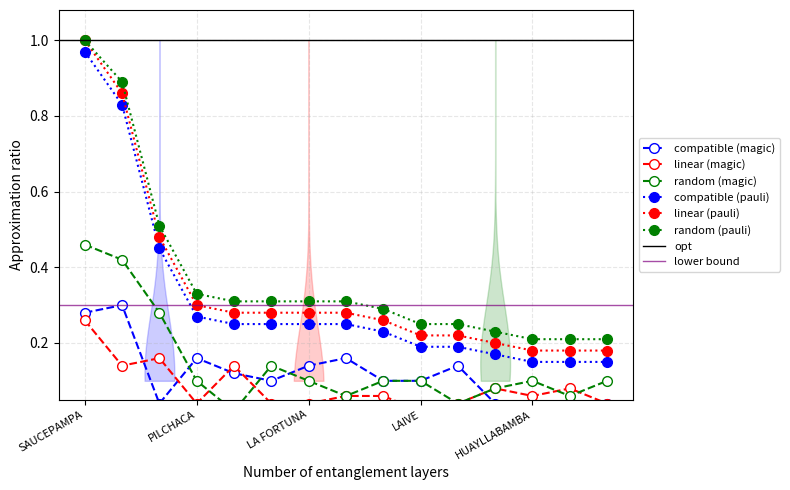

True or false: random (pauli) and compatible (pauli) cross at least once.

False